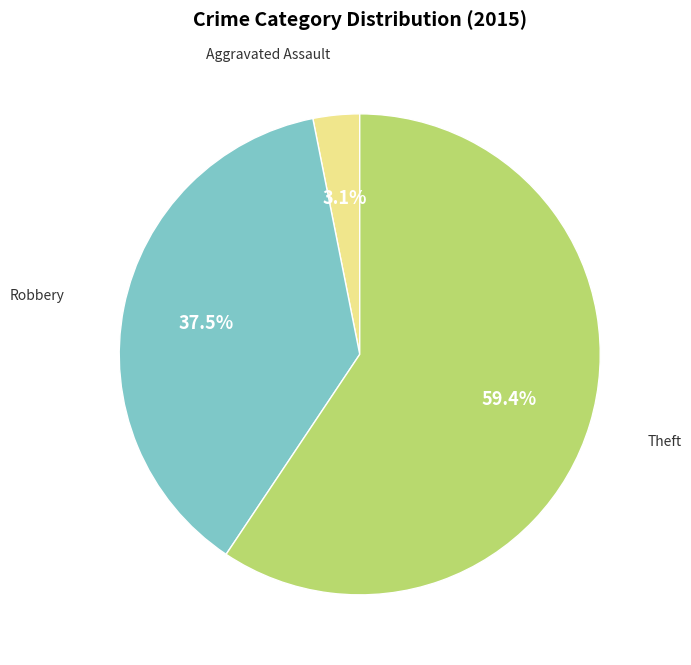

Is there any slice that represents more than half of the pie?

Yes